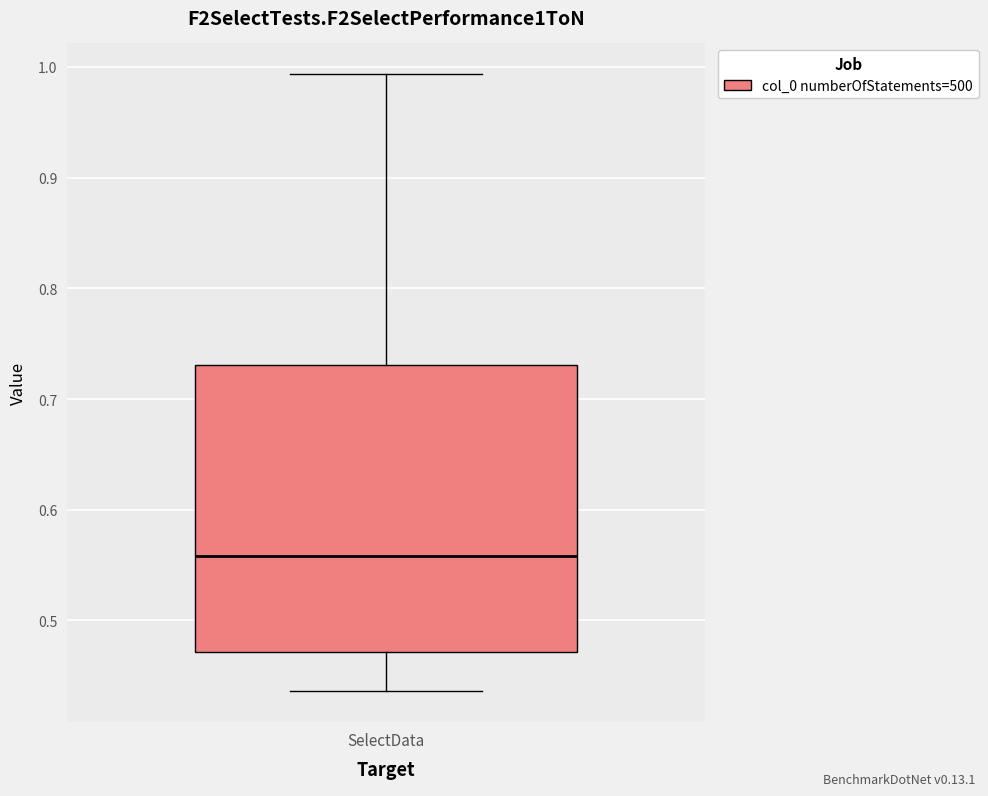

Where does the median line of the box for SelectData sit on the y-axis? The values are not printed on the chart, so give them approximately, as read against the axis.

0.56